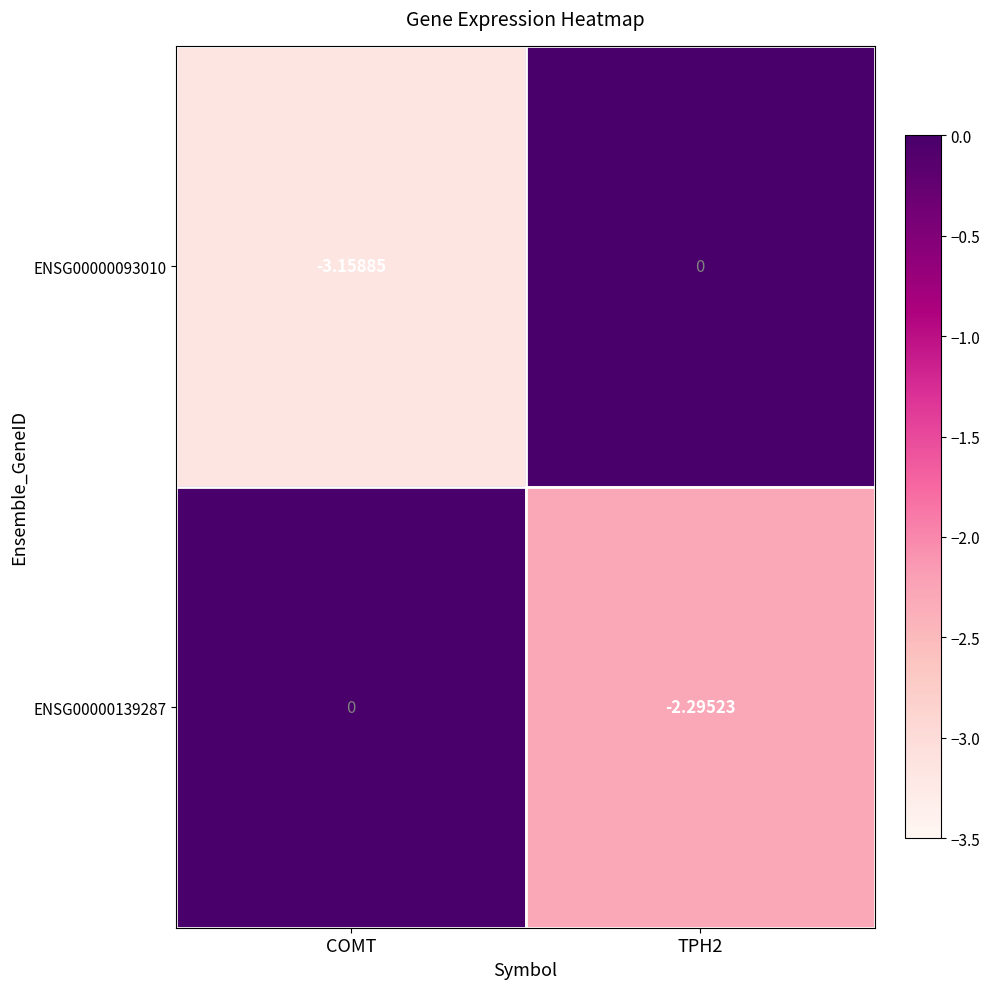

Which category has the highest value in the ENSG00000139287 series?

COMT